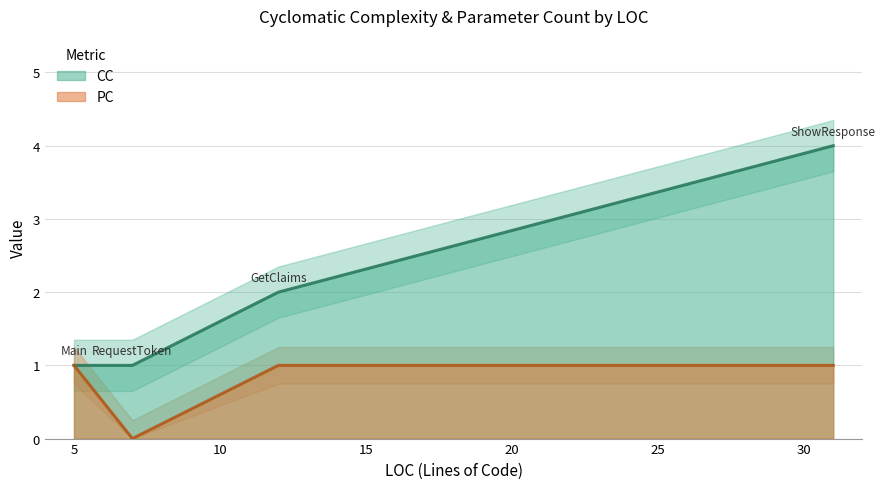

Reading right to left, transcribe all the data shown in this chart.

CC: 31=4	12=2	7=1	5=1
PC: 31=1	12=1	7=0	5=1